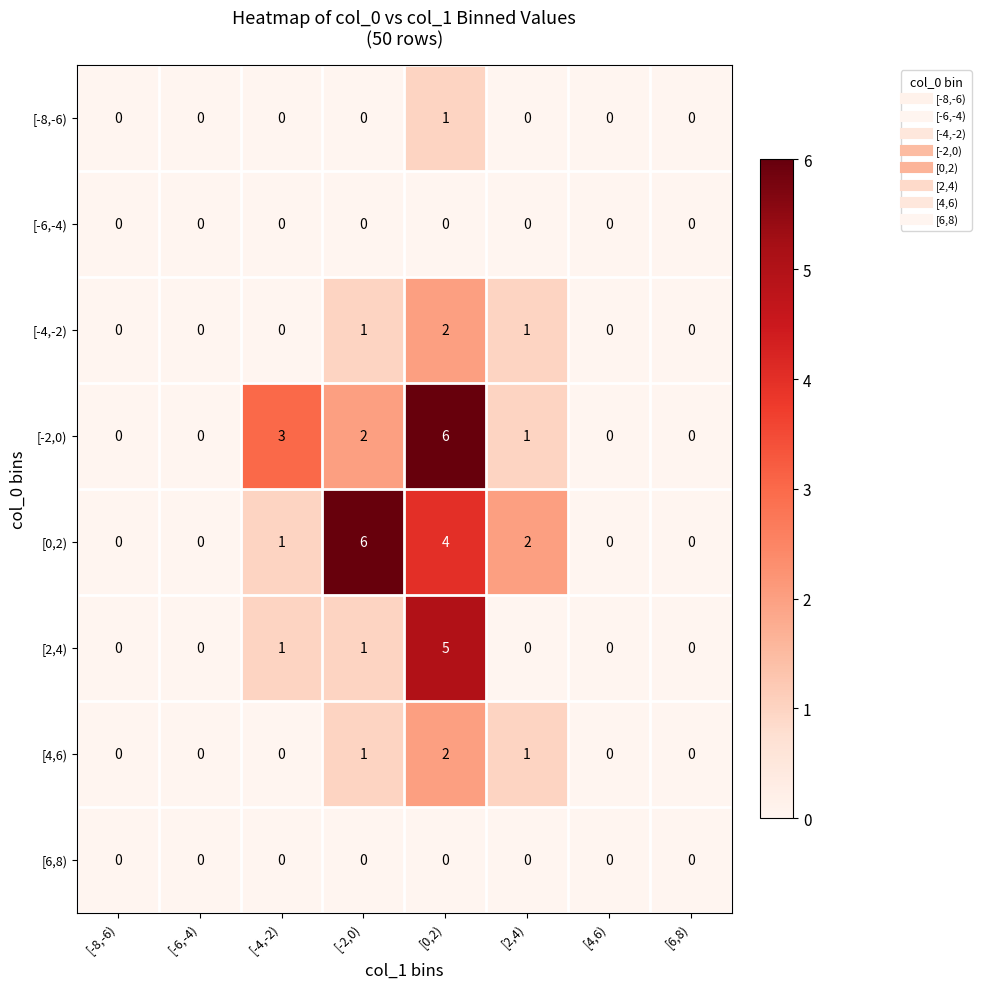

Which series has the largest total across all categories?

[0,2)